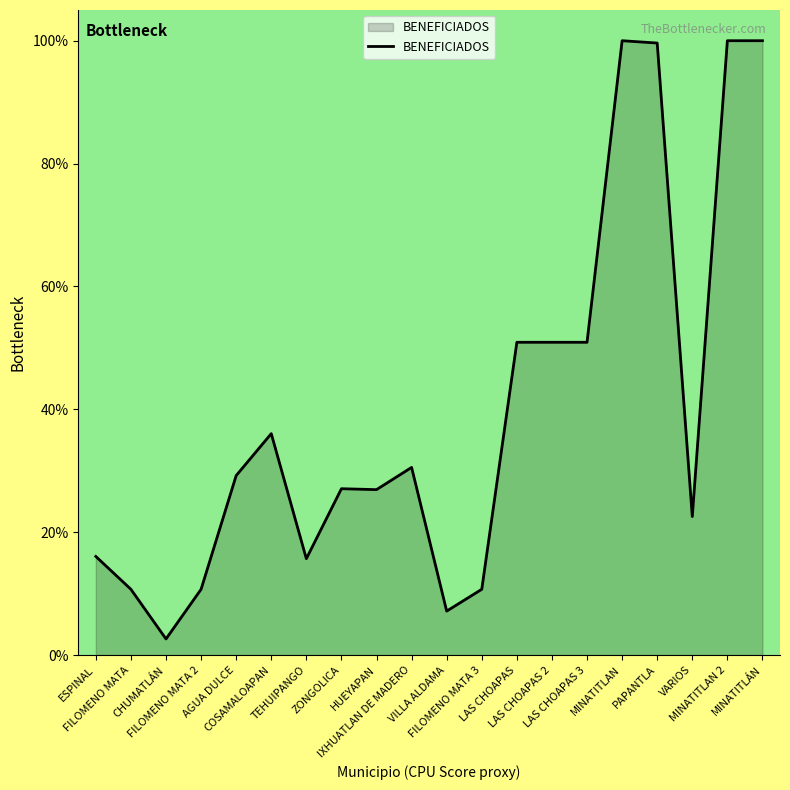

Where does the data first go above 29?

AGUA DULCE